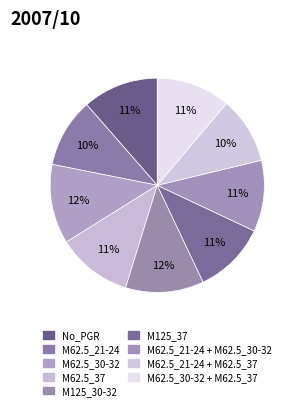

Is there any slice that represents more than half of the pie?

No